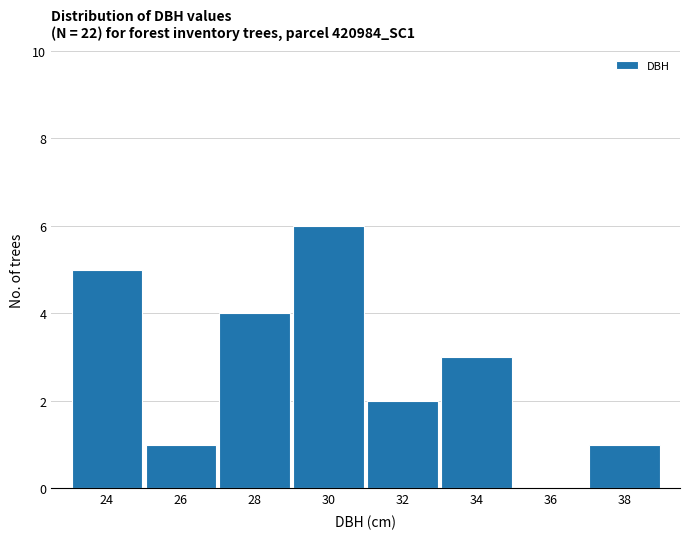

Reading right to left, list all the values displayed in this chart.

38=1	36=0	34=3	32=2	30=6	28=4	26=1	24=5